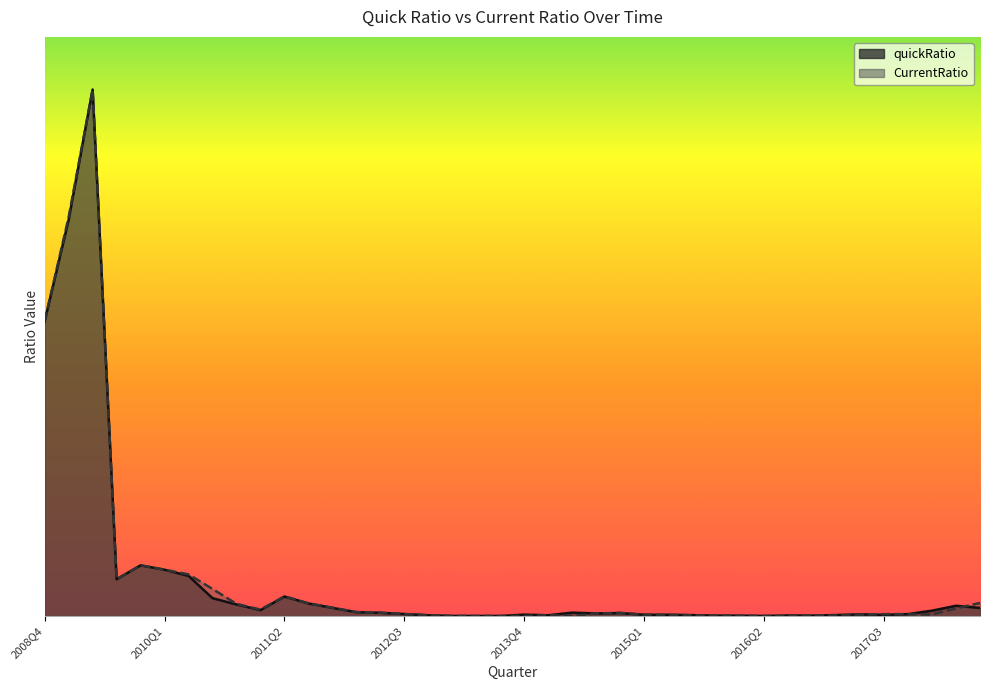

What is the label of the 1st point from the right?

2018Q3